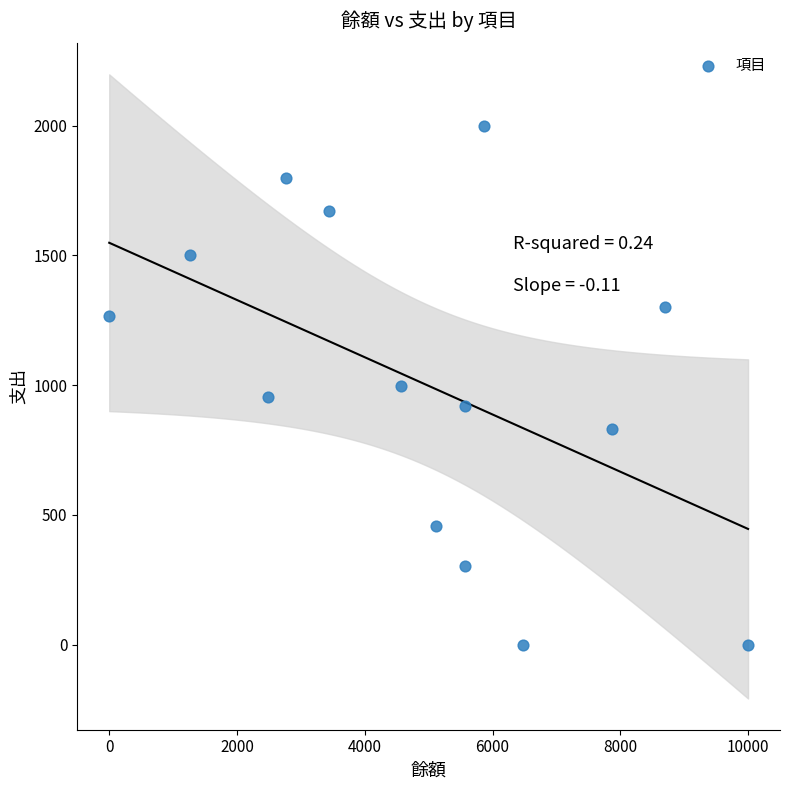

What is the range of X values (max minus min)?

10000